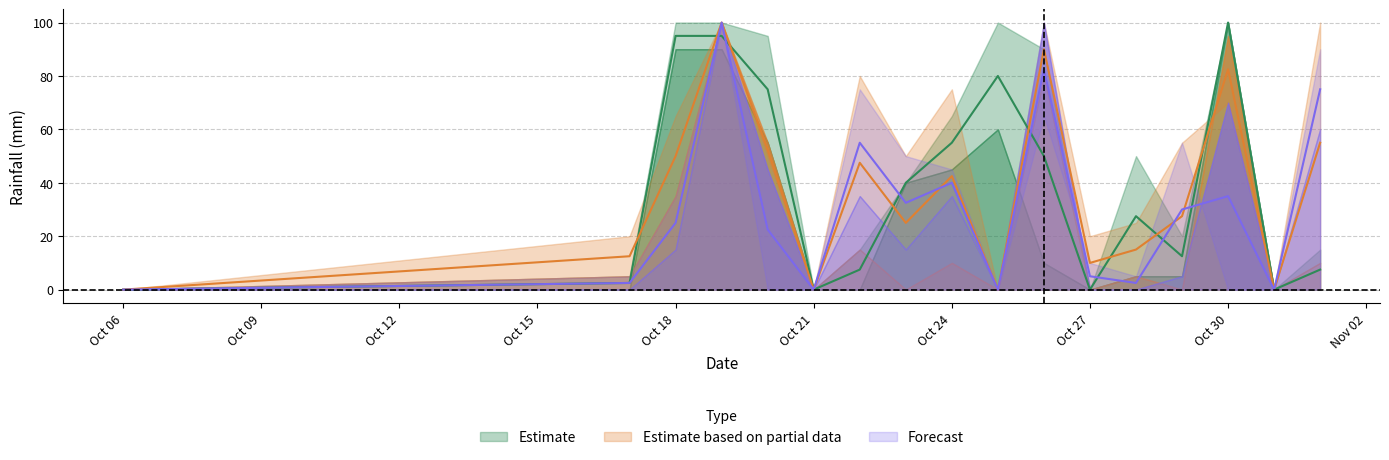

Which label corresponds to the largest value in the chart?

2023-10-30